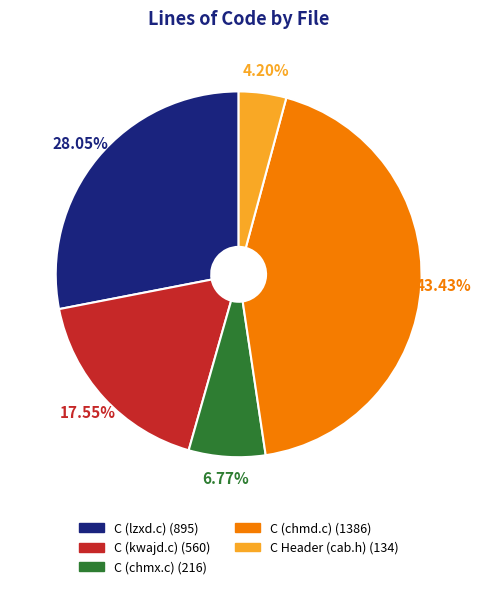

To the nearest percent, what is the combined percentage of C (lzxd.c) and C (chmd.c)?

71%